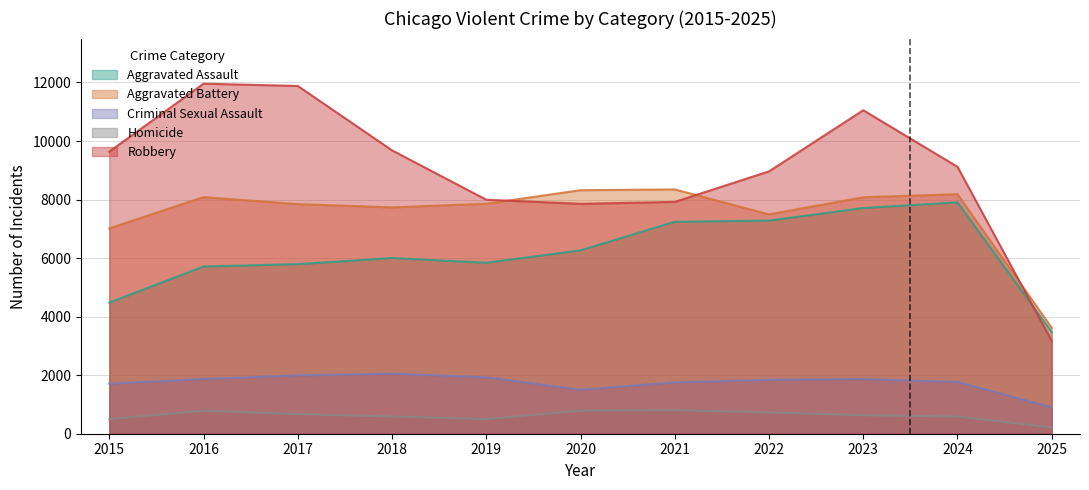

Does the chart display data point markers on the line(s)?

No